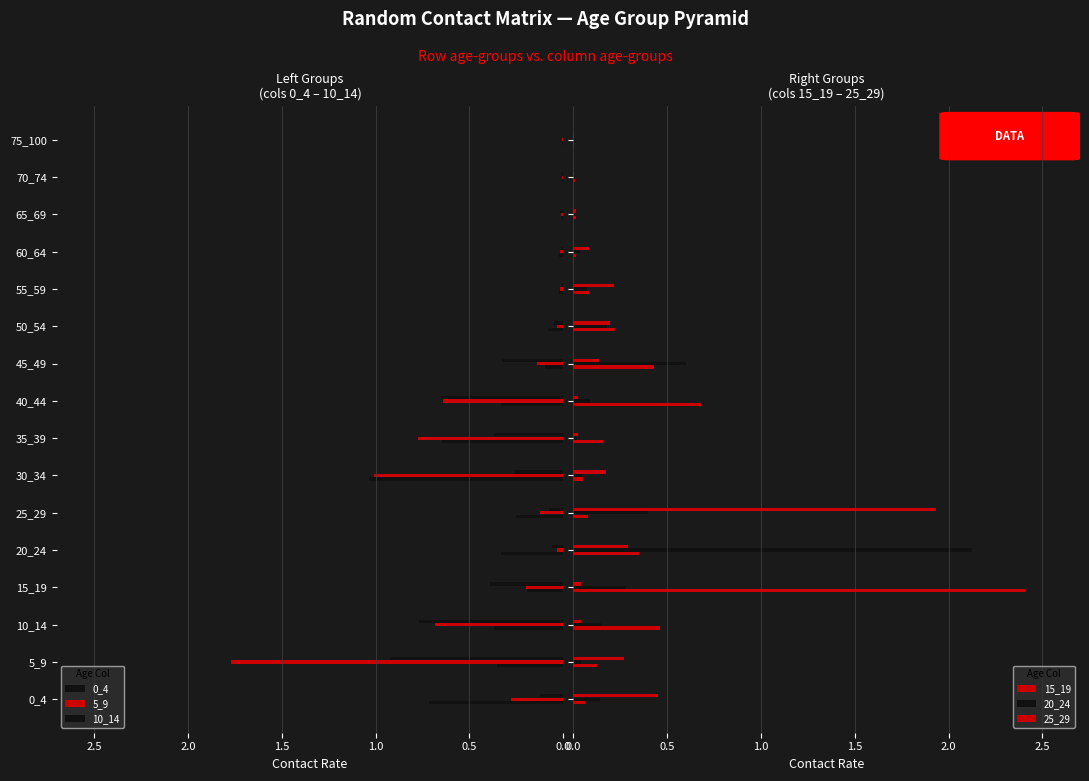

What is the difference between the 20_24 values at 60_64 and 50_54?

0.1